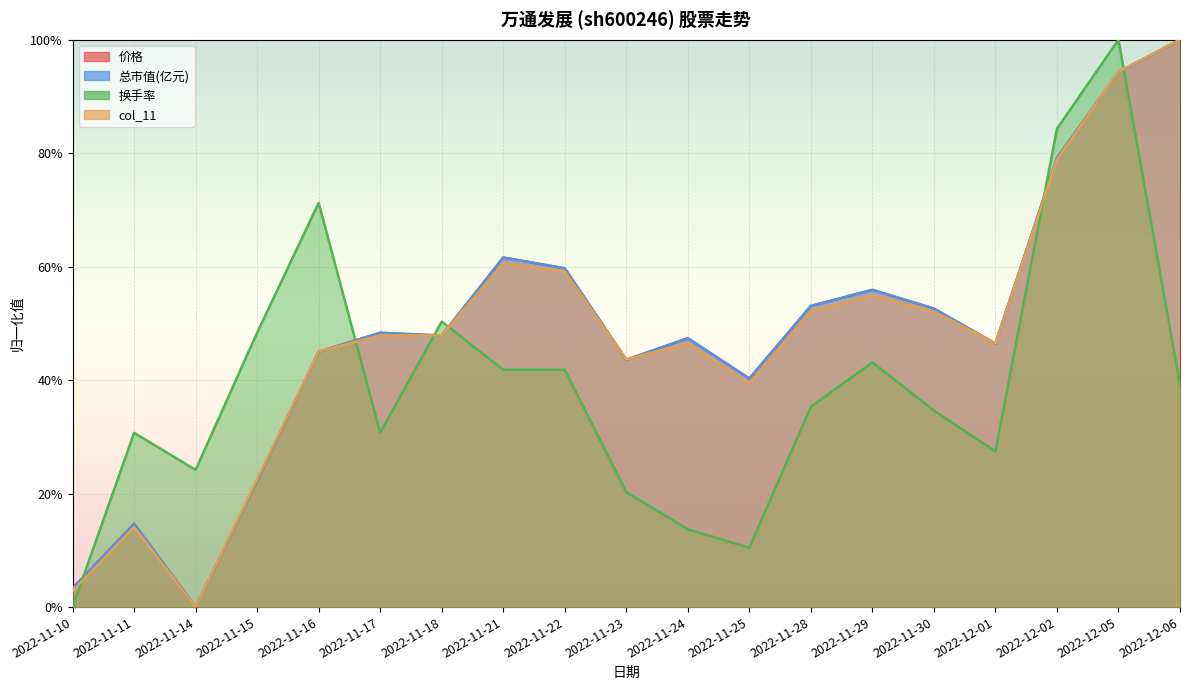

What is the label of the 8th point from the left?

2022-11-21